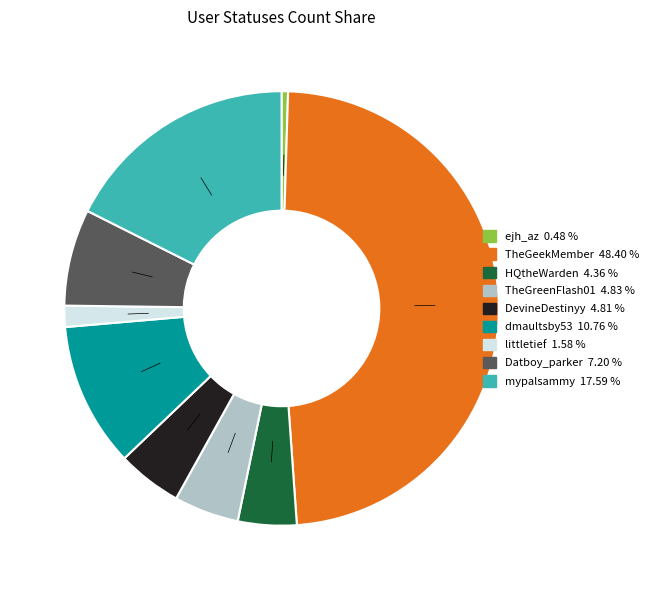

Which slice is the smallest?

ejh_az